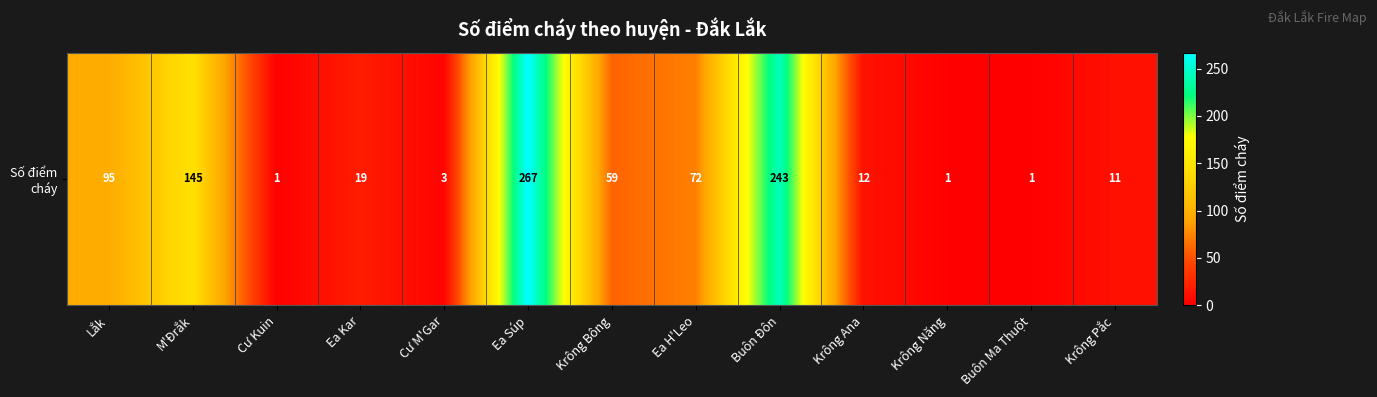

Approximately how many times larger is the value at Cư M'Gar compared to Krông Pắc?

0.3